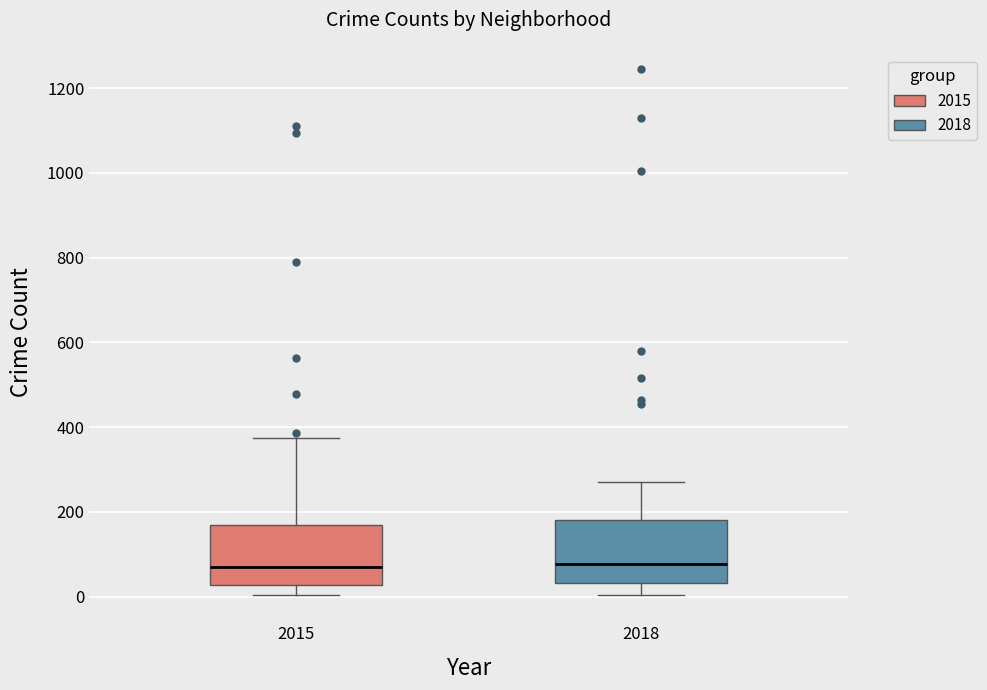

Reading left to right, read every box against the y-axis: the position of its median line, the range the box covers, and the ends of its whiskers. The values are not printed on the chart, so give them approximately, as read against the axis.

2015: median 80, box 20 to 160, whiskers 0 to 380
2018: median 80, box 40 to 180, whiskers 0 to 280